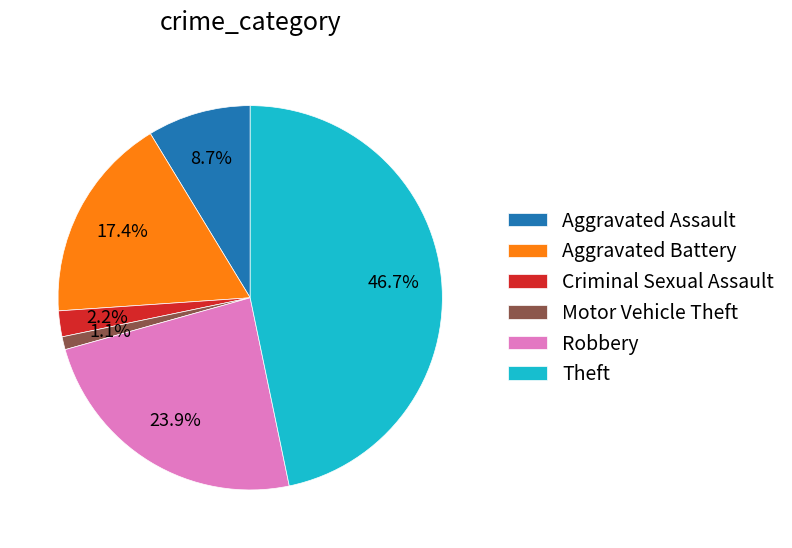

What is the ratio of the value at Criminal Sexual Assault to the value at Robbery?

0.1